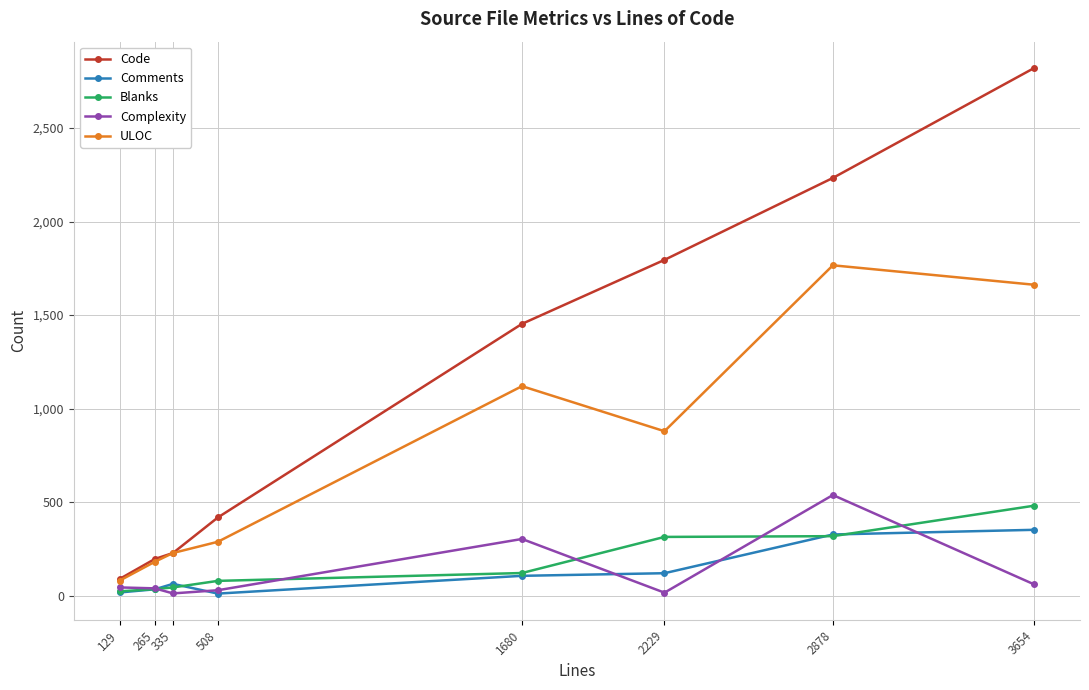

Which series has the largest total across all categories?

Code